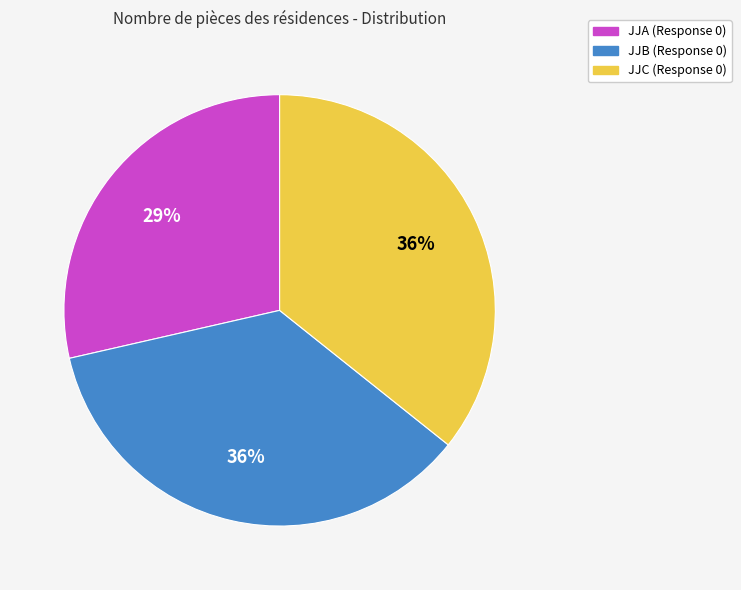

Is there any slice that represents more than half of the pie?

No